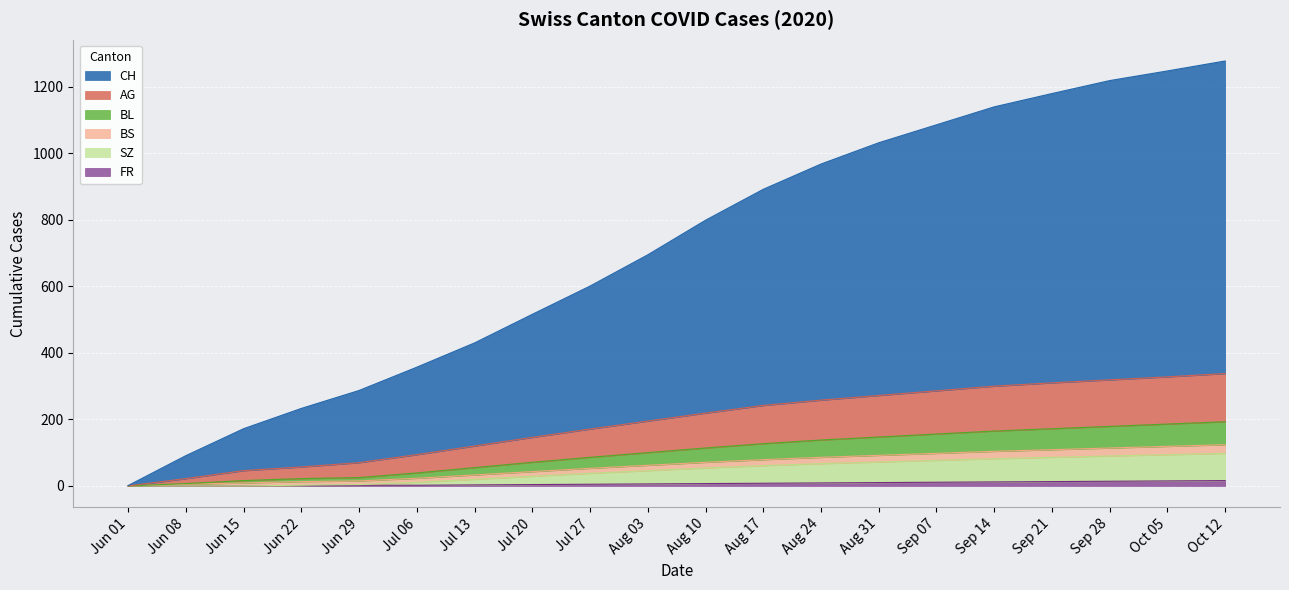

Between Sep 07 and Jul 06, which is larger?

Sep 07